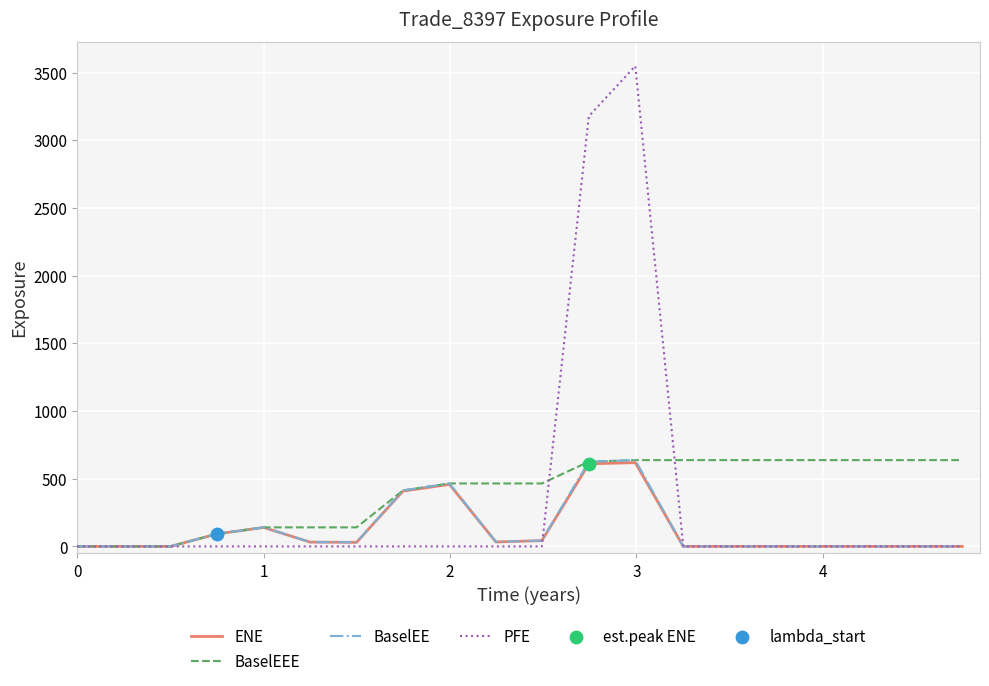

What is the maximum value for PFE?

3548.3